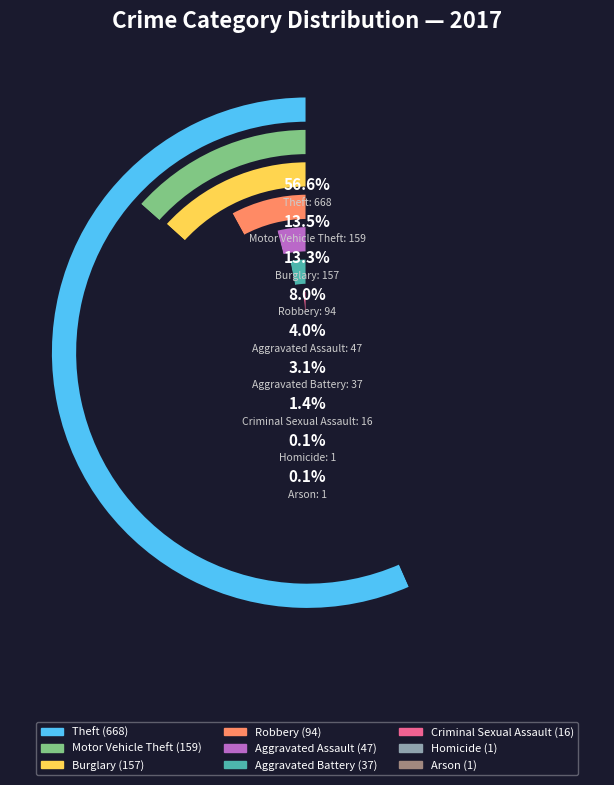

To the nearest percent, what is the difference between the largest and smallest slice percentages?

57%